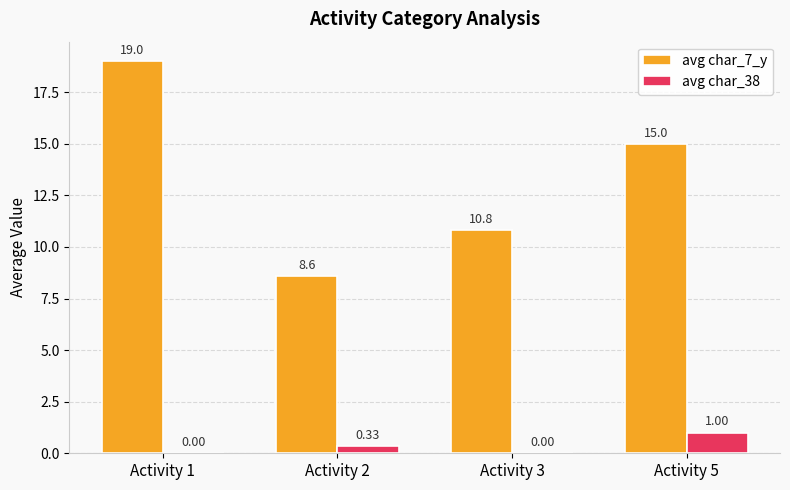

What is the sum of all avg char_7_y values?

53.4